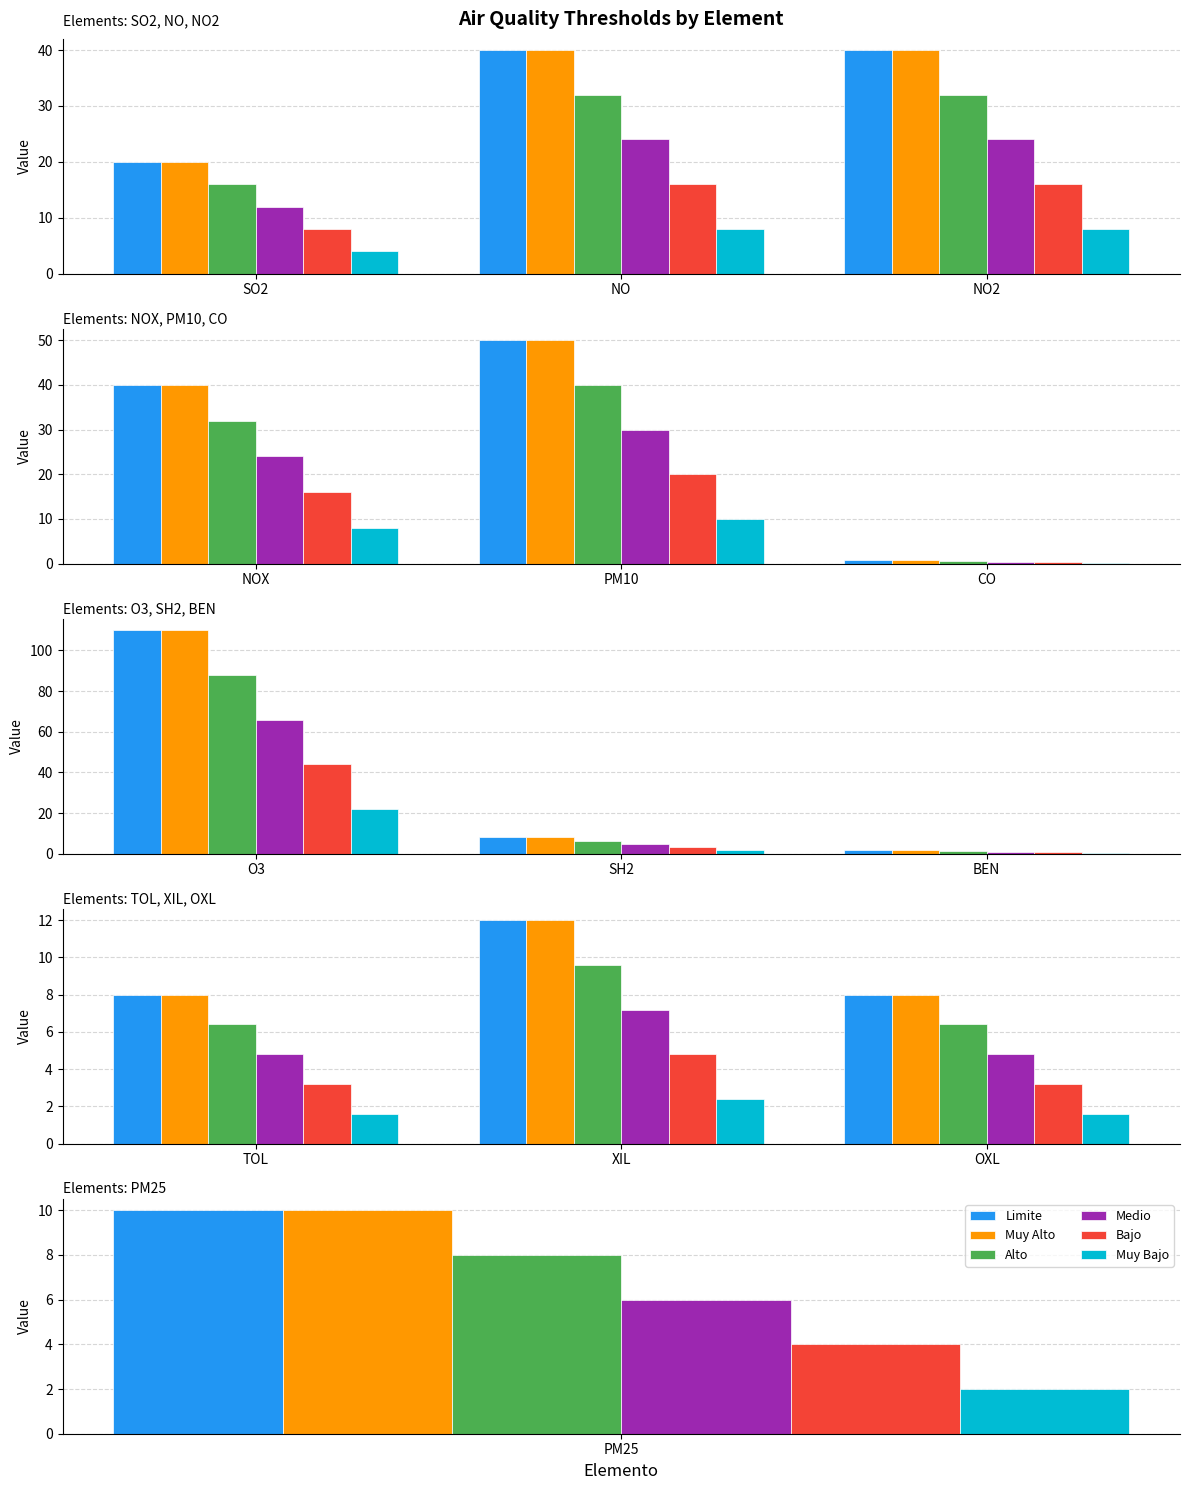

Which series has the widest spread of values?

Limite